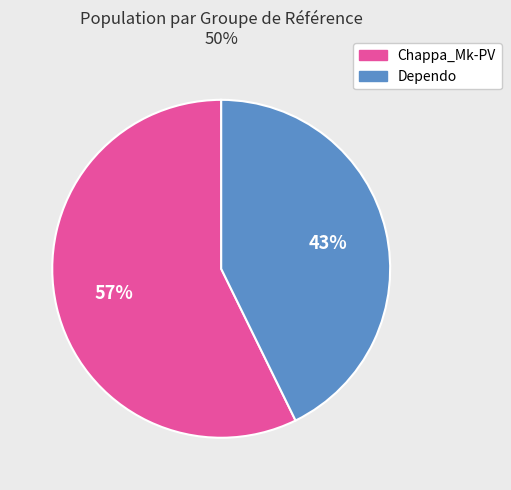

Which category has the biggest portion of the pie?

Chappa_Mk-PV